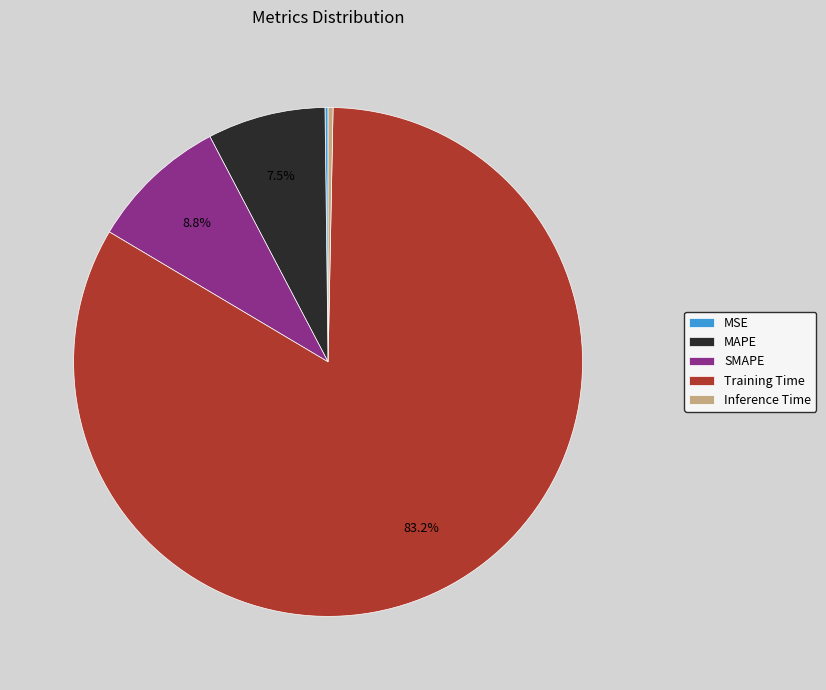

Which slice is the largest?

Training Time